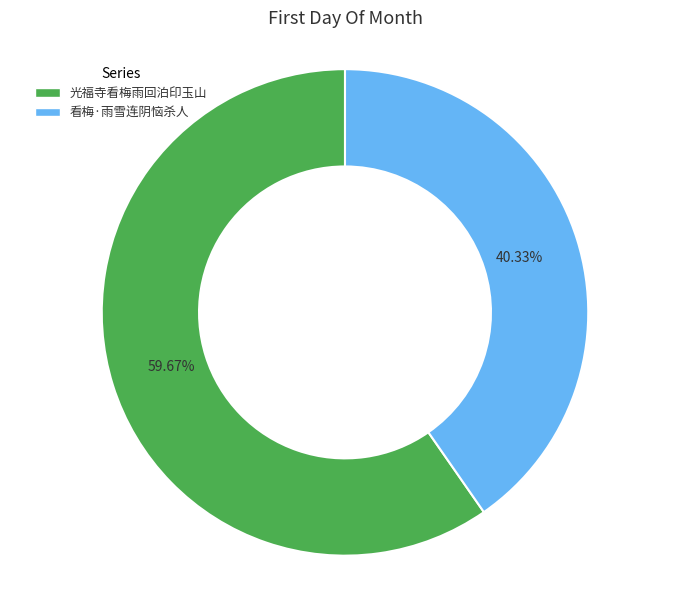

The 看梅·雨雪连阴恼杀人 slice represents 25% of the pie. True or false?

False